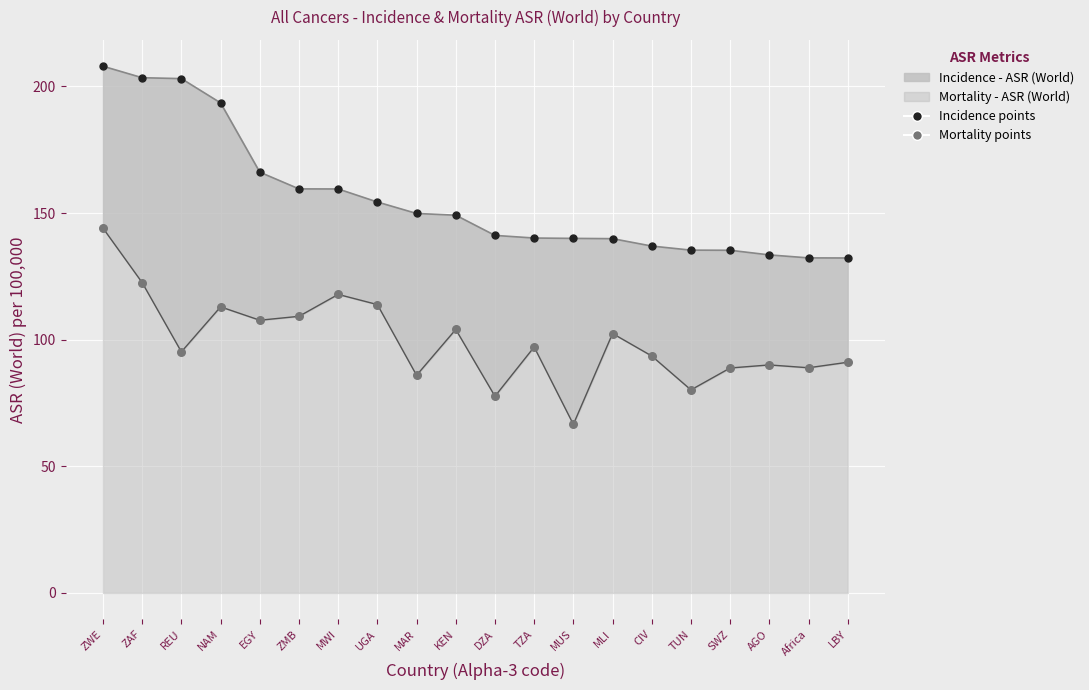

At which category is the sum across all series the highest?

ZWE